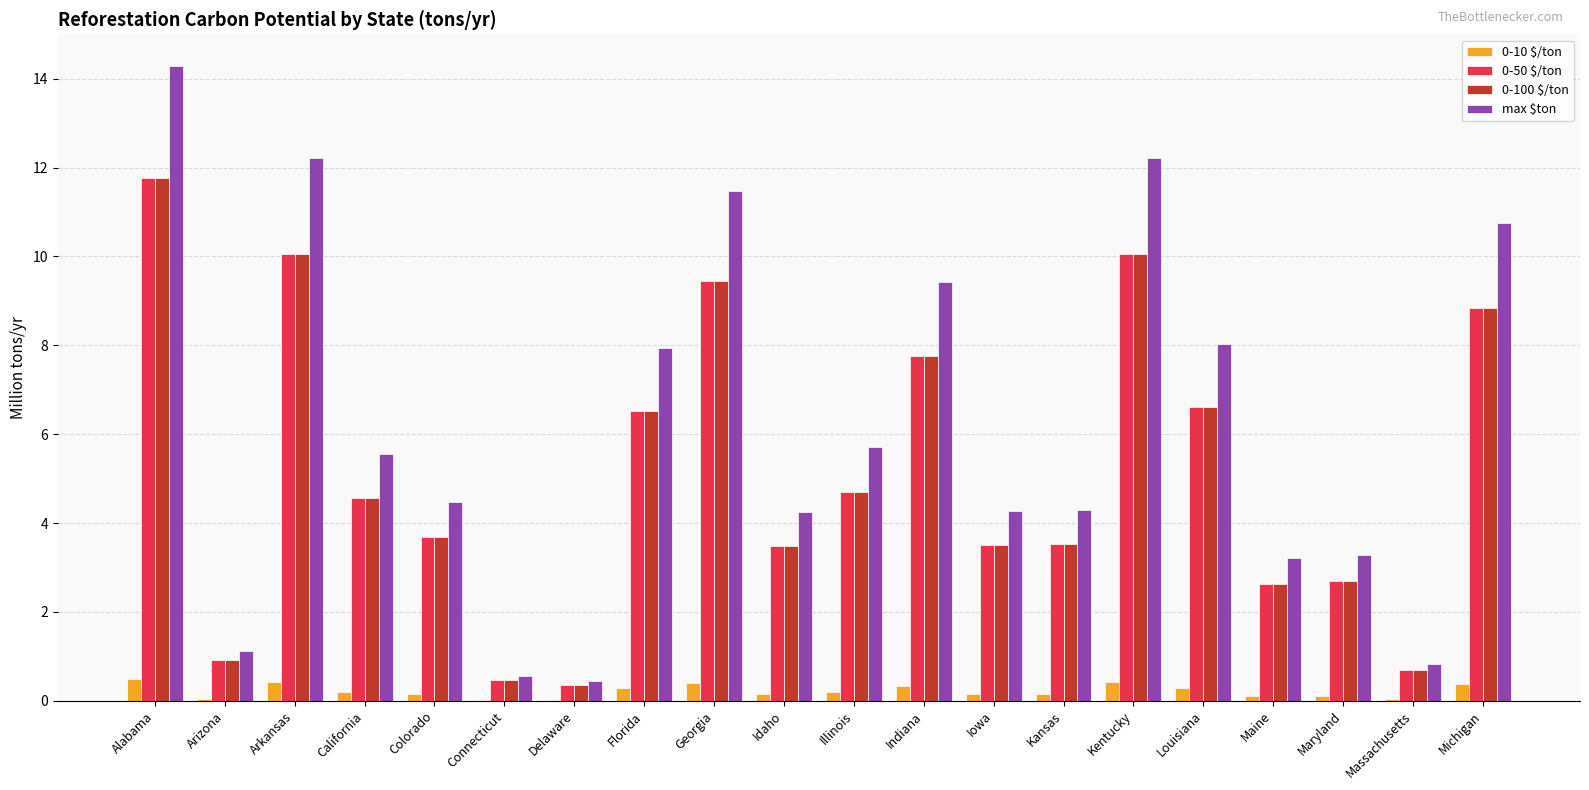

At which label does 0-50 $/ton reach its peak?

Alabama